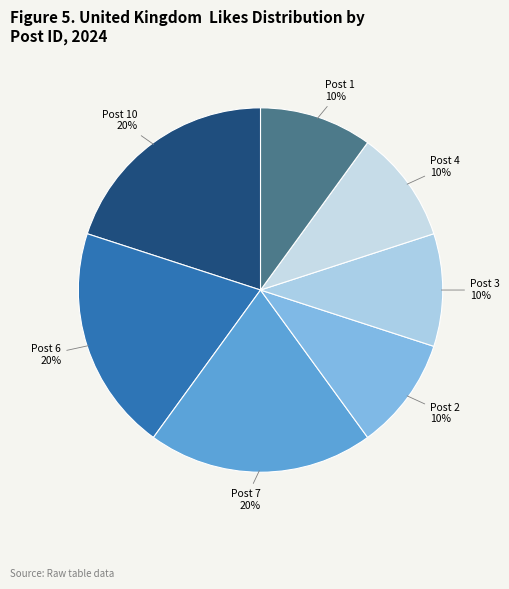

Is Post 10 the majority of the pie?

No